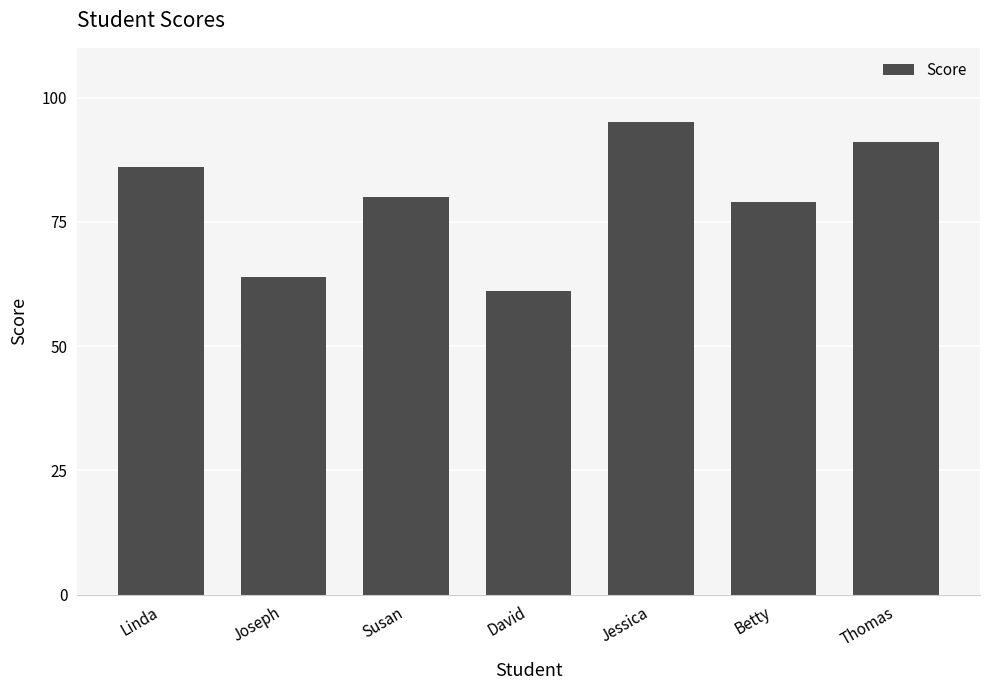

What position from the right is Jessica?

3